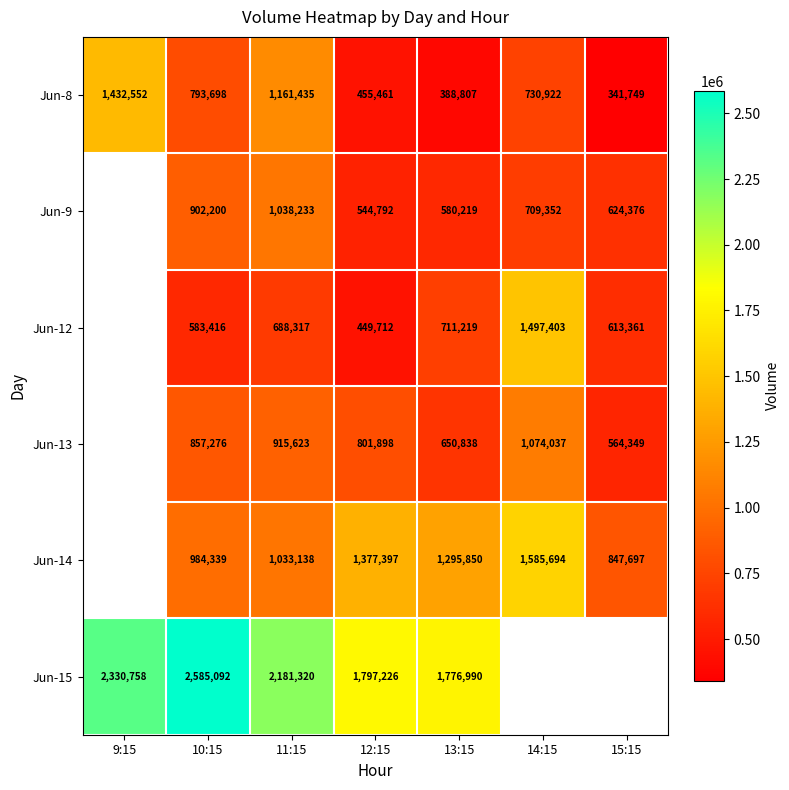

Count the number of categories in the chart.

7